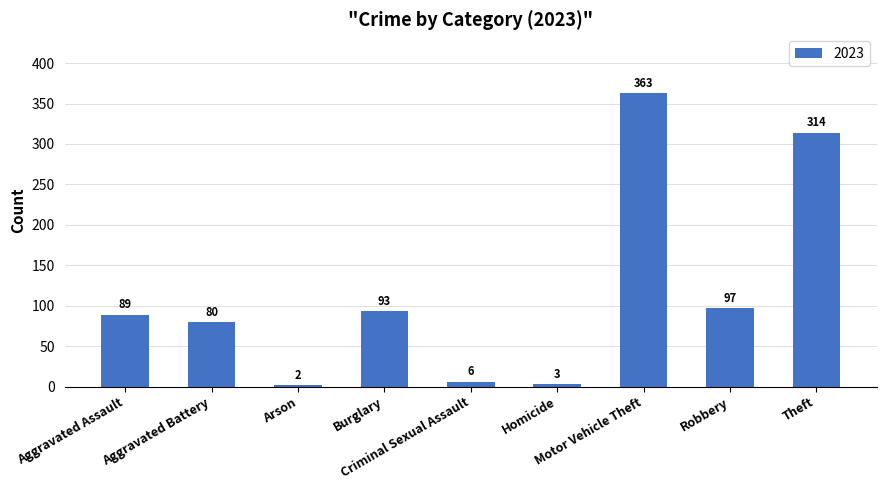

What is the label of the 7th bar from the right?

Arson